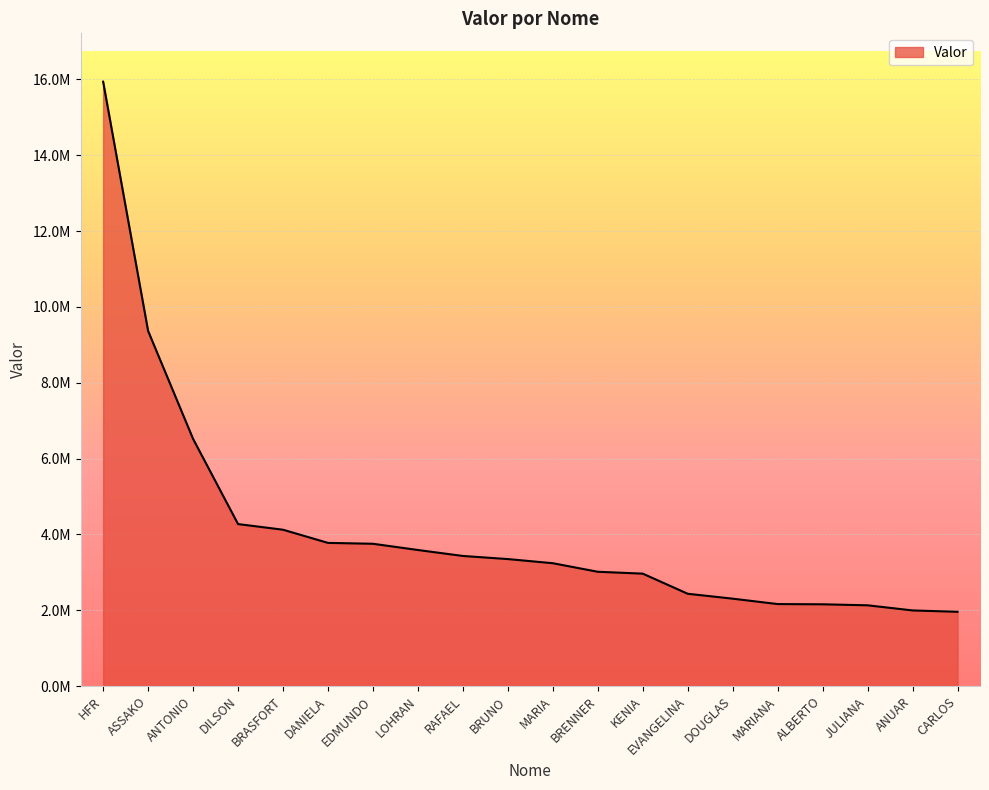

The value at LOHRAN is 6336683.2. True or false?

False